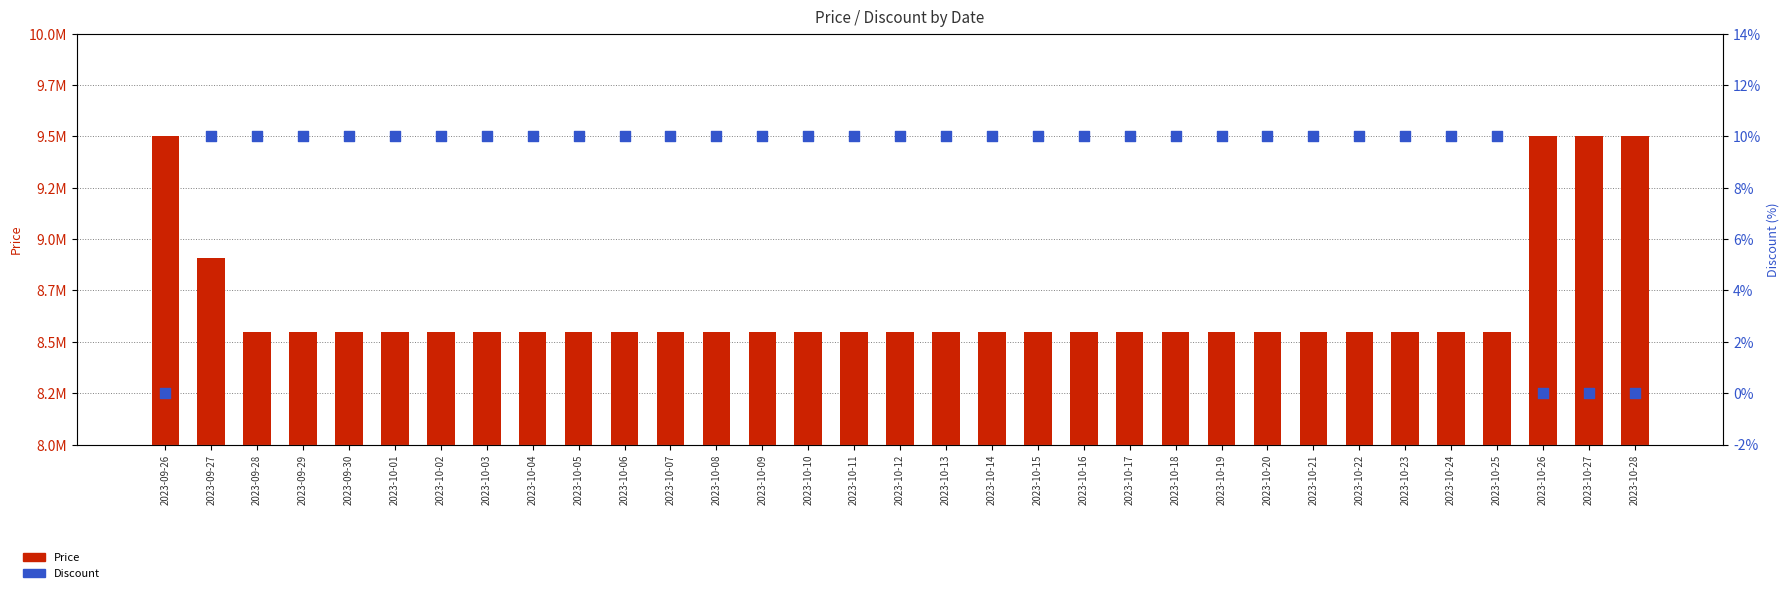

Which series reaches the minimum Y coordinate?

Discount